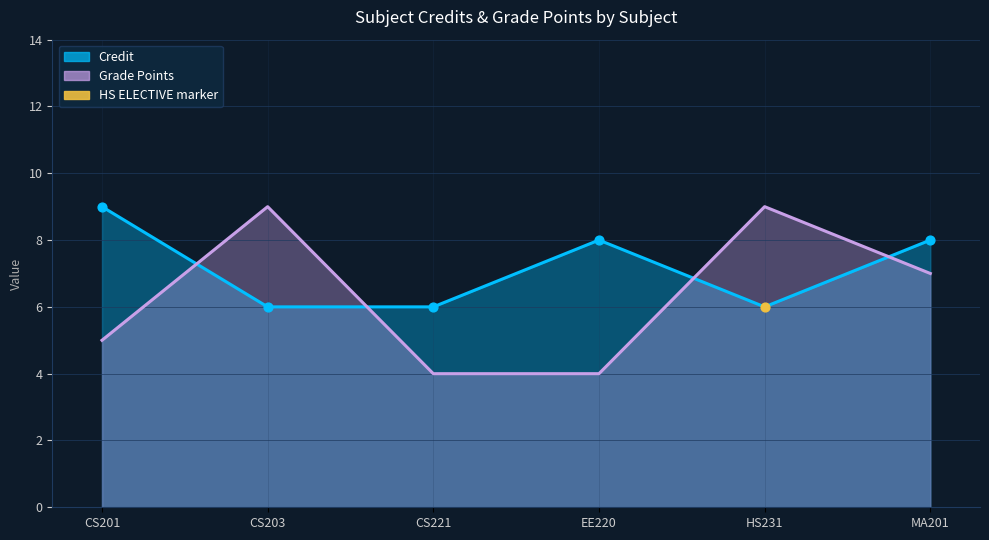

What is the change in value from CS201 to CS221?

-3